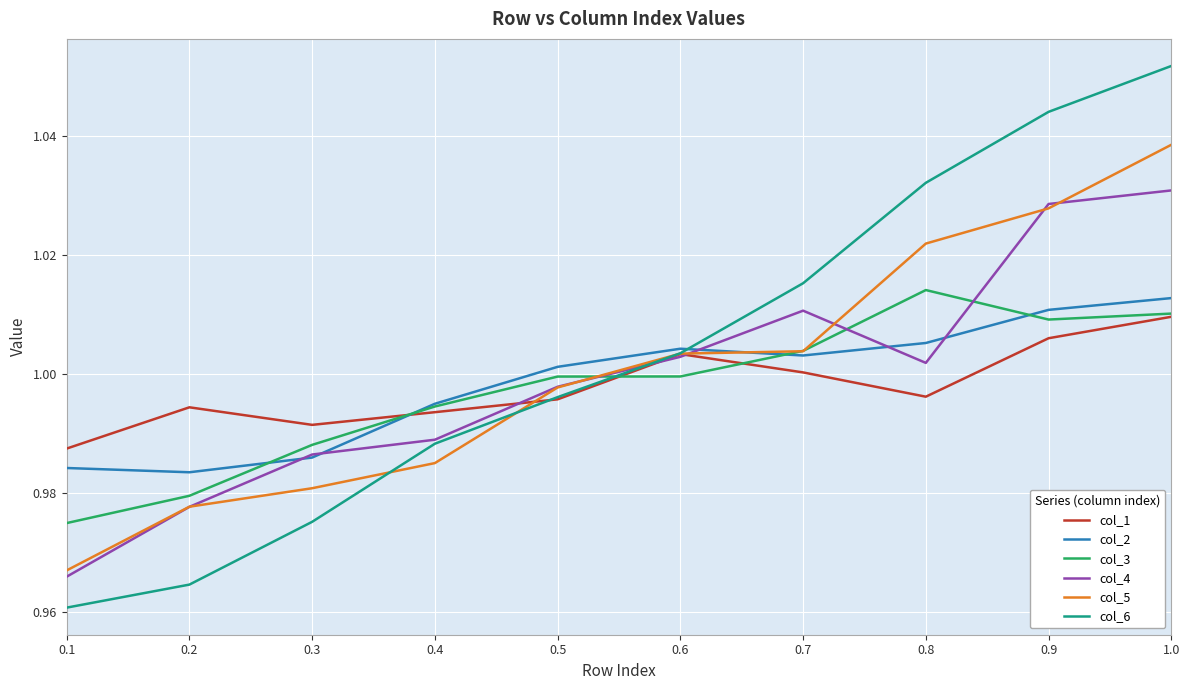

How many values in the col_2 series exceed 1?

6